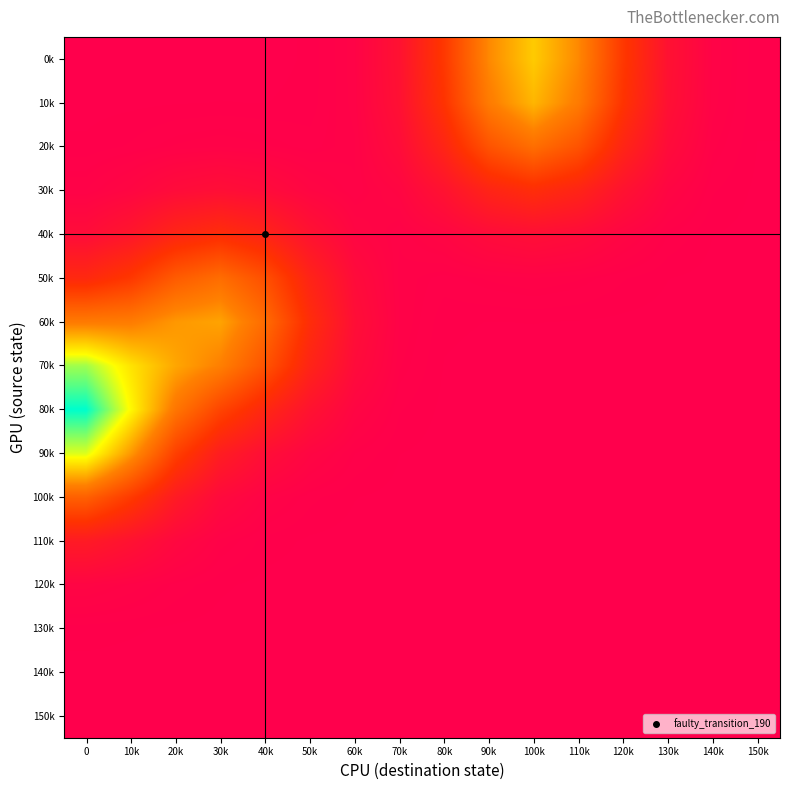

Reading left to right, transcribe all the data shown in this chart.

150k: 0=0.0	10k=0.0	20k=0.0	30k=0.0	40k=0.0	50k=0.0	60k=0.0	70k=0.0	80k=0.0	90k=0.0	100k=0.0	110k=0.0	120k=0.0	130k=0.0	140k=0.0	150k=0.0
140k: 0=0.0	10k=0.0	20k=0.0	30k=0.0	40k=0.0	50k=0.0	60k=0.0	70k=0.0	80k=0.0	90k=0.0	100k=0.0	110k=0.0	120k=0.0	130k=0.0	140k=0.0	150k=0.0
130k: 0=0.0	10k=0.0	20k=0.0	30k=0.0	40k=0.0	50k=0.0	60k=0.0	70k=0.0	80k=0.0	90k=0.0	100k=0.0	110k=0.0	120k=0.0	130k=0.0	140k=0.0	150k=0.0
120k: 0=0.0	10k=0.0	20k=0.0	30k=0.0	40k=0.0	50k=0.0	60k=0.0	70k=0.0	80k=0.0	90k=0.0	100k=0.0	110k=0.0	120k=0.0	130k=0.0	140k=0.0	150k=0.0
110k: 0=0.0	10k=0.0	20k=0.0	30k=0.0	40k=0.0	50k=0.0	60k=0.0	70k=0.0	80k=0.0	90k=0.0	100k=0.0	110k=0.0	120k=0.0	130k=0.0	140k=0.0	150k=0.0
100k: 0=0.1	10k=0.0	20k=0.0	30k=0.0	40k=0.0	50k=0.0	60k=0.0	70k=0.0	80k=0.0	90k=0.0	100k=0.0	110k=0.0	120k=0.0	130k=0.0	140k=0.0	150k=0.0
90k: 0=0.1	10k=0.1	20k=0.0	30k=0.0	40k=0.0	50k=0.0	60k=0.0	70k=0.0	80k=0.0	90k=0.0	100k=0.0	110k=0.0	120k=0.0	130k=0.0	140k=0.0	150k=0.0
80k: 0=0.1	10k=0.1	20k=0.1	30k=0.0	40k=0.0	50k=0.0	60k=0.0	70k=0.0	80k=0.0	90k=0.0	100k=0.0	110k=0.0	120k=0.0	130k=0.0	140k=0.0	150k=0.0
70k: 0=0.1	10k=0.1	20k=0.1	30k=0.1	40k=0.0	50k=0.0	60k=0.0	70k=0.0	80k=0.0	90k=0.0	100k=0.0	110k=0.0	120k=0.0	130k=0.0	140k=0.0	150k=0.0
60k: 0=0.1	10k=0.1	20k=0.1	30k=0.1	40k=0.1	50k=0.0	60k=0.0	70k=0.0	80k=0.0	90k=0.0	100k=0.0	110k=0.0	120k=0.0	130k=0.0	140k=0.0	150k=0.0
50k: 0=0.0	10k=0.0	20k=0.1	30k=0.1	40k=0.0	50k=0.0	60k=0.0	70k=0.0	80k=0.0	90k=0.0	100k=0.0	110k=0.0	120k=0.0	130k=0.0	140k=0.0	150k=0.0
40k: 0=0.0	10k=0.0	20k=0.0	30k=0.0	40k=0.0	50k=0.0	60k=0.0	70k=0.0	80k=0.0	90k=0.0	100k=0.0	110k=0.0	120k=0.0	130k=0.0	140k=0.0	150k=0.0
30k: 0=0.0	10k=0.0	20k=0.0	30k=0.0	40k=0.0	50k=0.0	60k=0.0	70k=0.0	80k=0.0	90k=0.0	100k=0.0	110k=0.0	120k=0.0	130k=0.0	140k=0.0	150k=0.0
20k: 0=0.0	10k=0.0	20k=0.0	30k=0.0	40k=0.0	50k=0.0	60k=0.0	70k=0.0	80k=0.0	90k=0.0	100k=0.1	110k=0.0	120k=0.0	130k=0.0	140k=0.0	150k=0.0
10k: 0=0.0	10k=0.0	20k=0.0	30k=0.0	40k=0.0	50k=0.0	60k=0.0	70k=0.0	80k=0.0	90k=0.1	100k=0.1	110k=0.1	120k=0.0	130k=0.0	140k=0.0	150k=0.0
0k: 0=0.0	10k=0.0	20k=0.0	30k=0.0	40k=0.0	50k=0.0	60k=0.0	70k=0.0	80k=0.0	90k=0.1	100k=0.1	110k=0.1	120k=0.0	130k=0.0	140k=0.0	150k=0.0